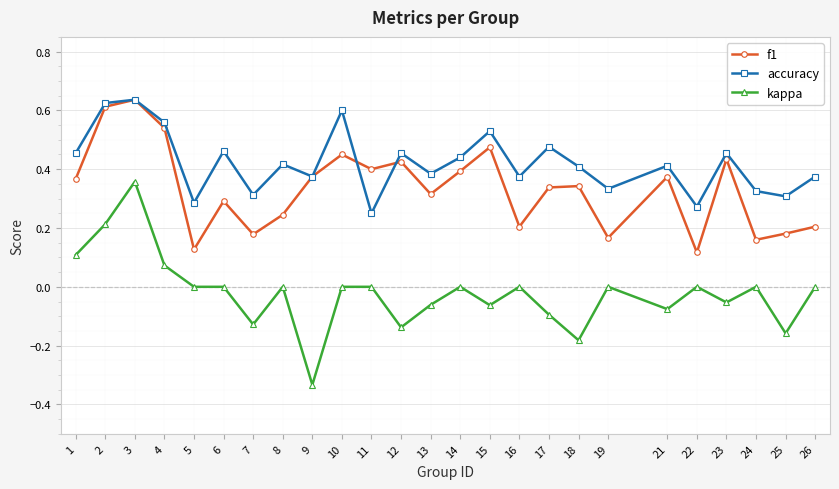

Rank the series at 15 from lowest to highest value.

kappa, f1, accuracy